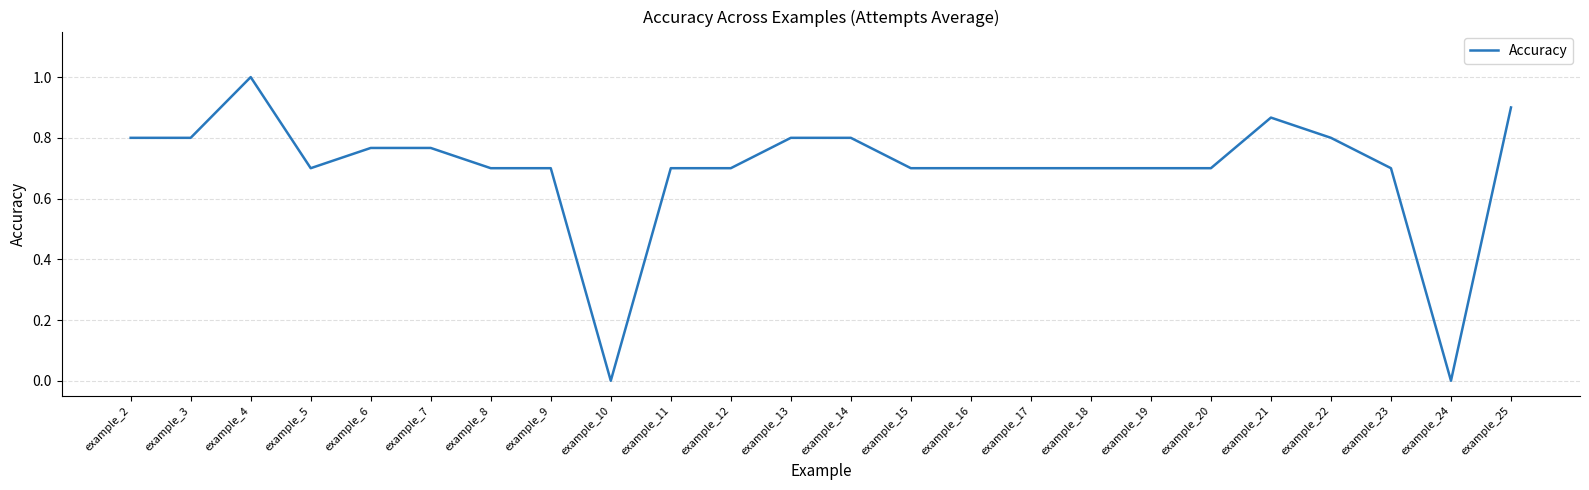

Read the value at example_4.

1.0